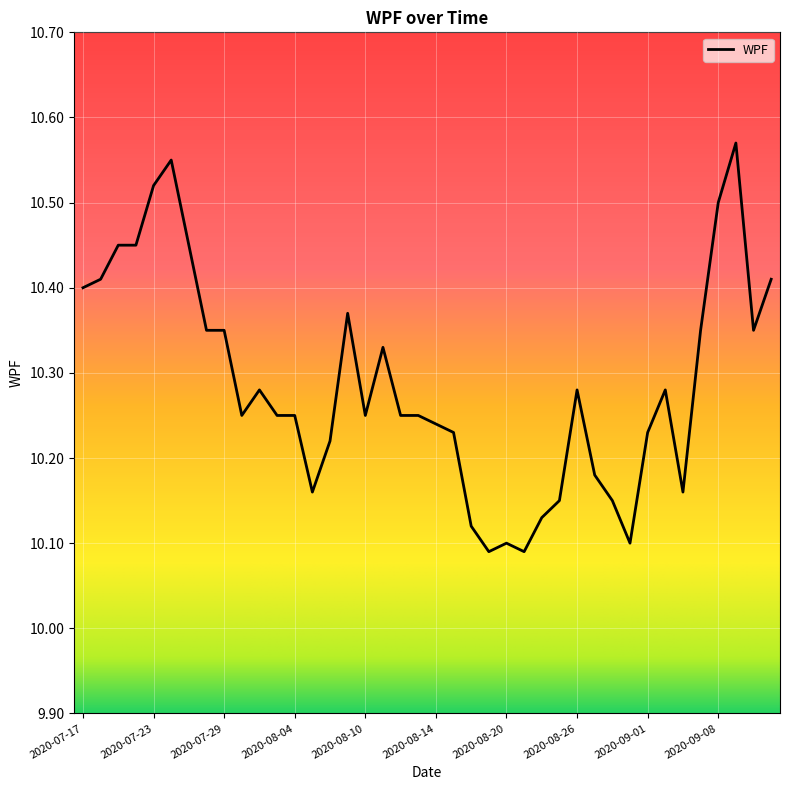

What is the difference between the maximum and minimum values?

0.5